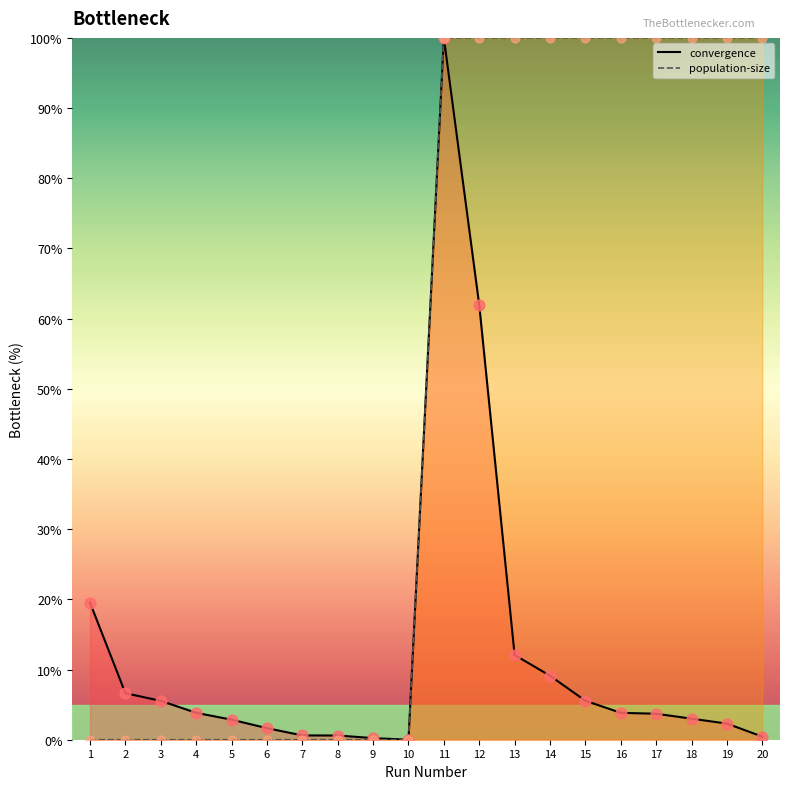

At which category is the sum across all series the highest?

11